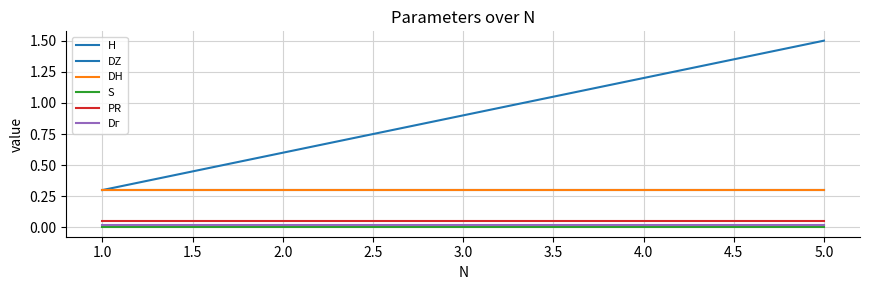

The Dг series shows 0.0 at 2.0. True or false?

False